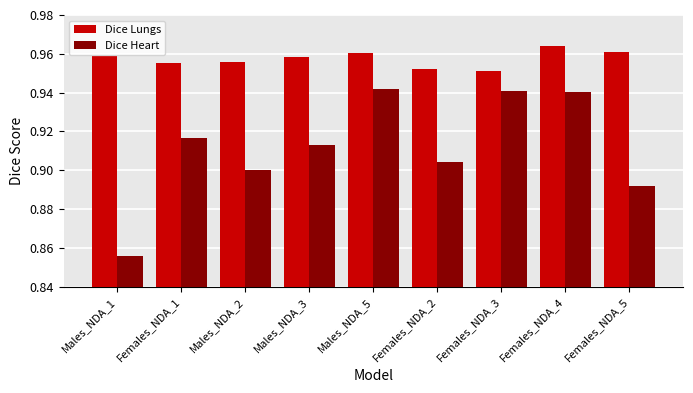

Which category has the lowest value across all series?

Males_NDA_1